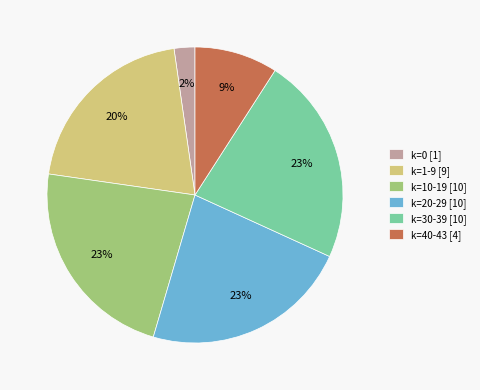

Is there any slice that represents more than half of the pie?

No